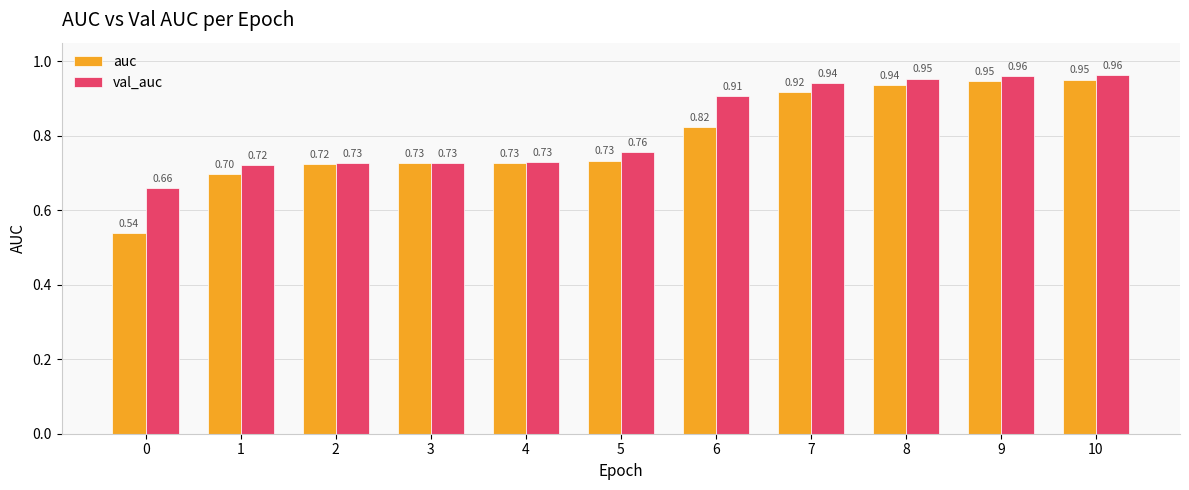

The val_auc series shows 0.7 at 4. True or false?

True